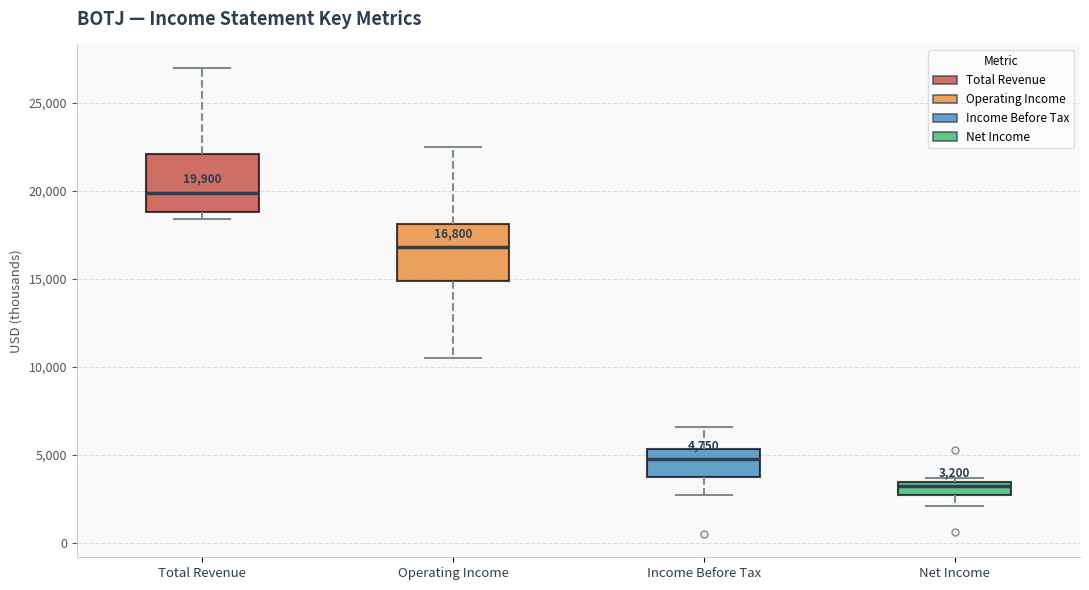

Which box's median line is the lowest?

Net Income